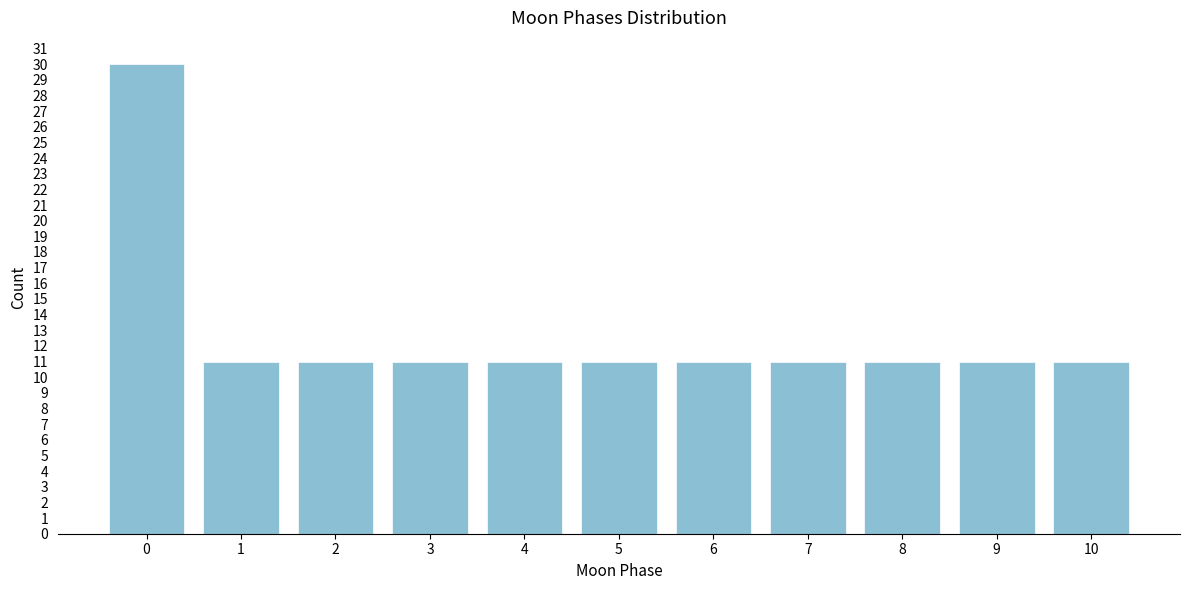

Reading right to left, extract all data points from this chart.

11	11	11	11	11	11	11	11	11	11	30